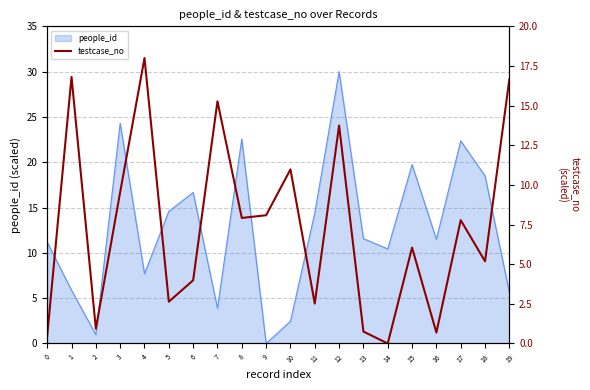

Is it true that people_id equals 5.7 at 19?

True